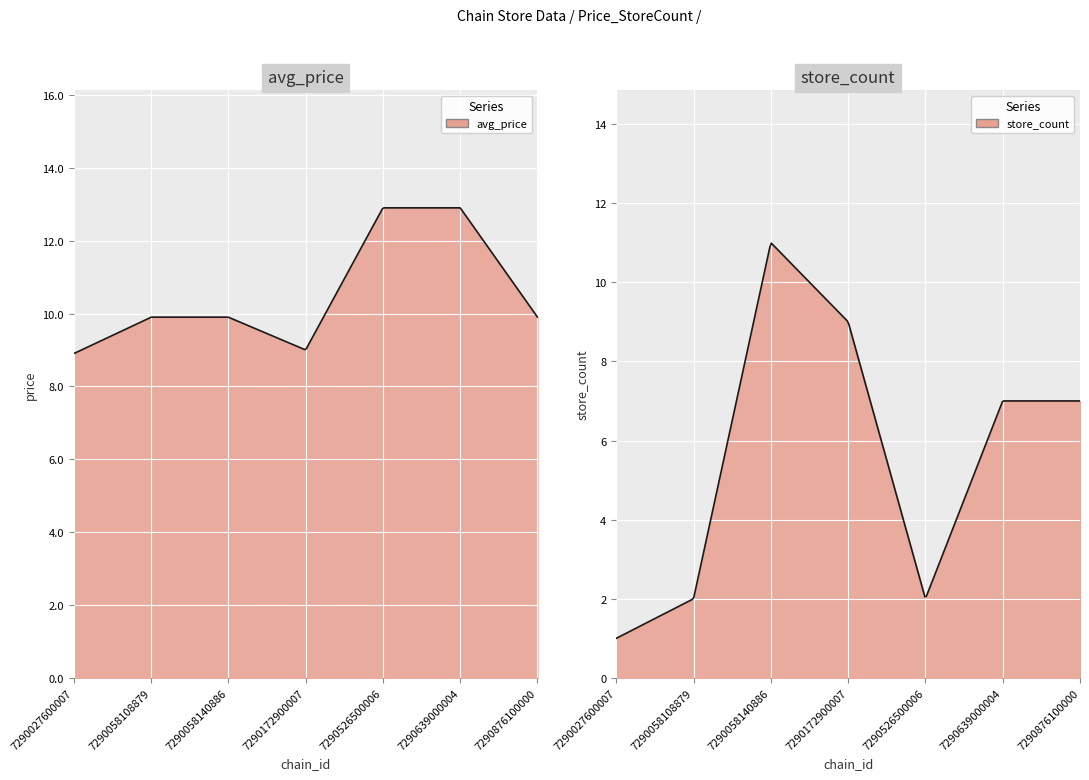

What is the maximum value for avg_price?

12.9